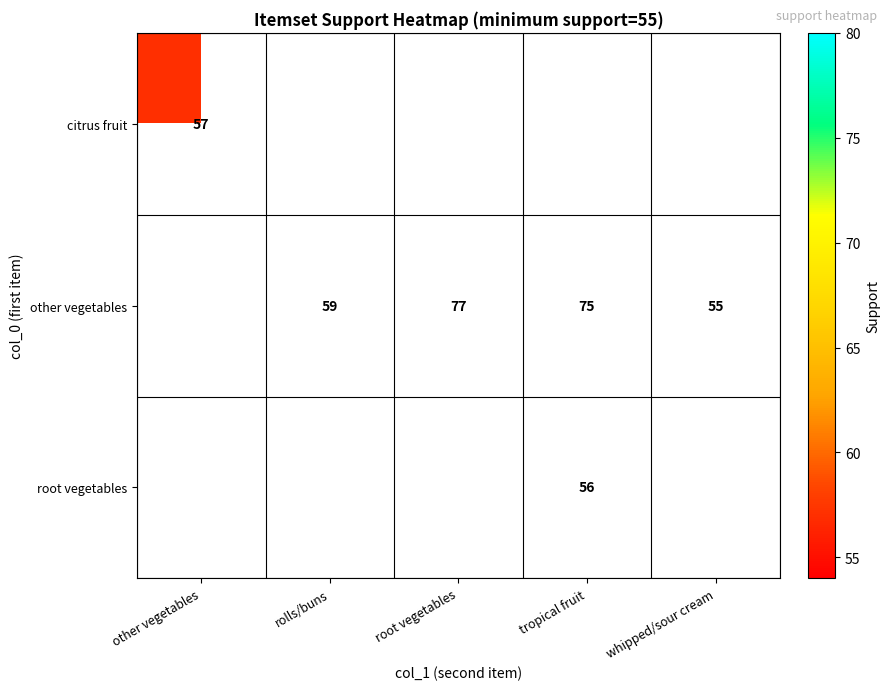

True or false: other vegetables has a value of 21 at tropical fruit.

False